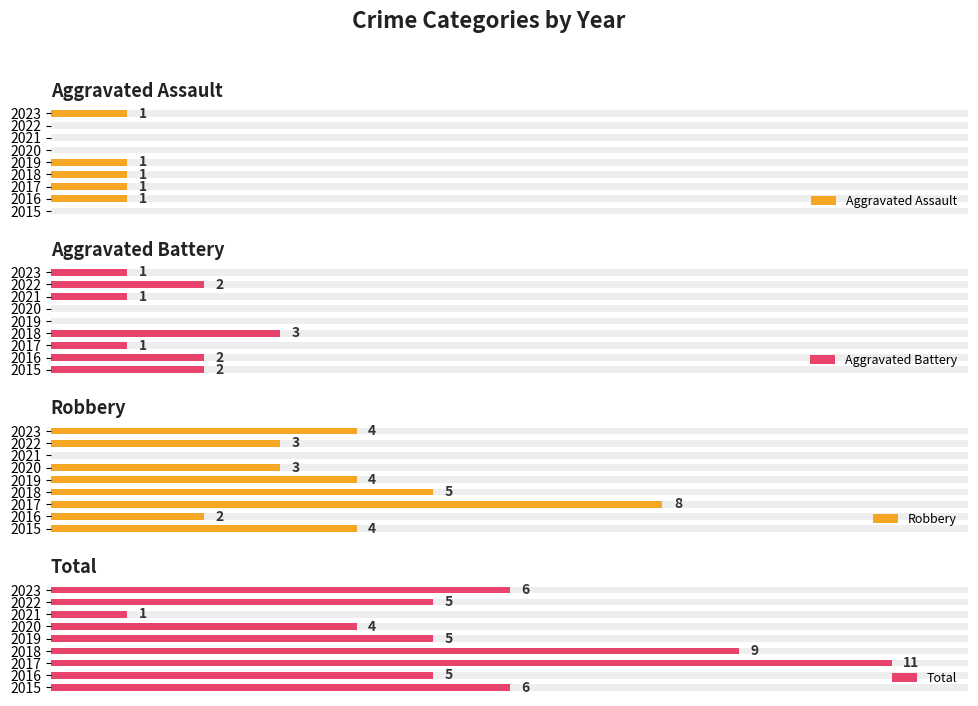

What is the value of the Total bar at the 3rd from the left?

11